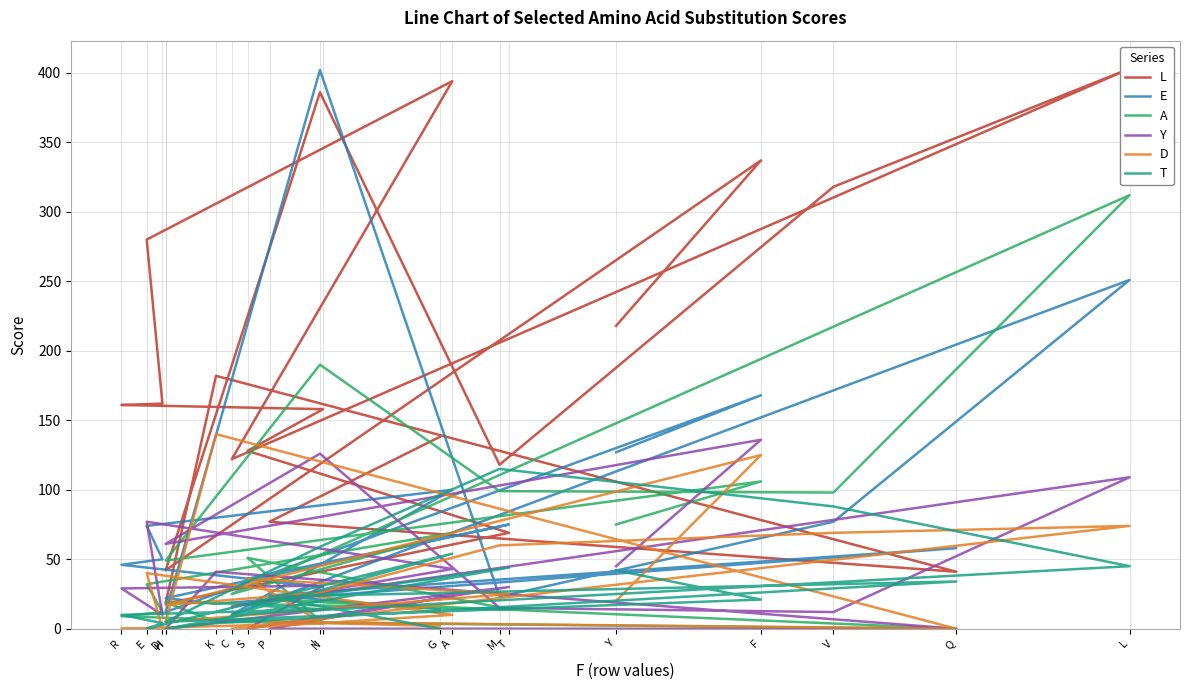

In E, how many points are higher than both neighbors (excluding endpoints)?

6